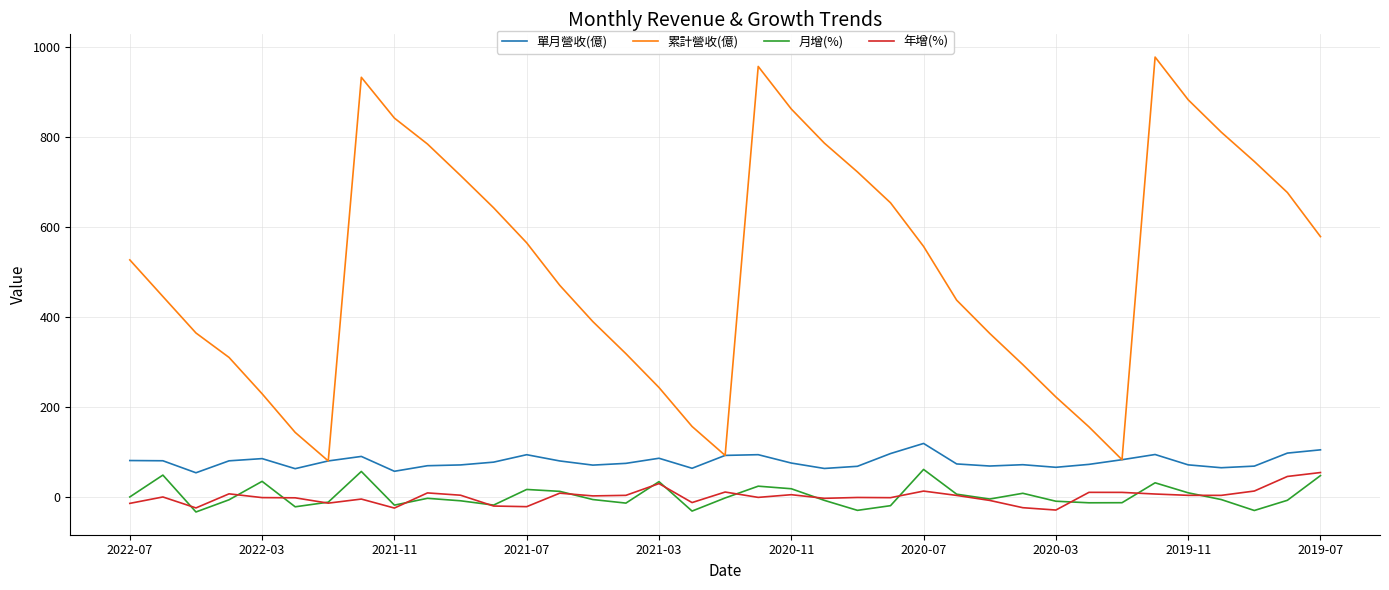

Which series has the widest spread of values?

累計營收(億)